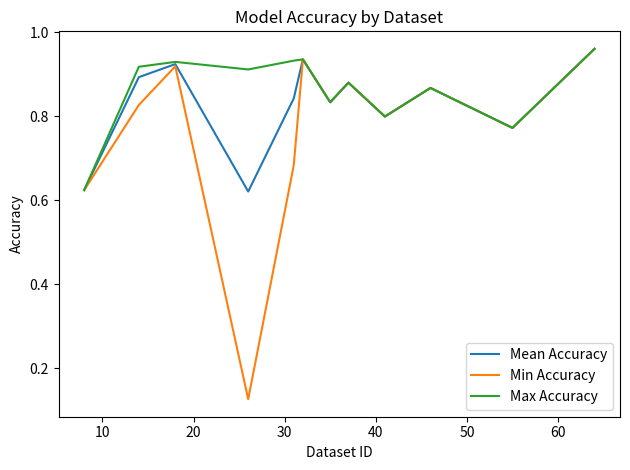

What is the difference between the maximum and minimum values in the Mean Accuracy series?

0.3